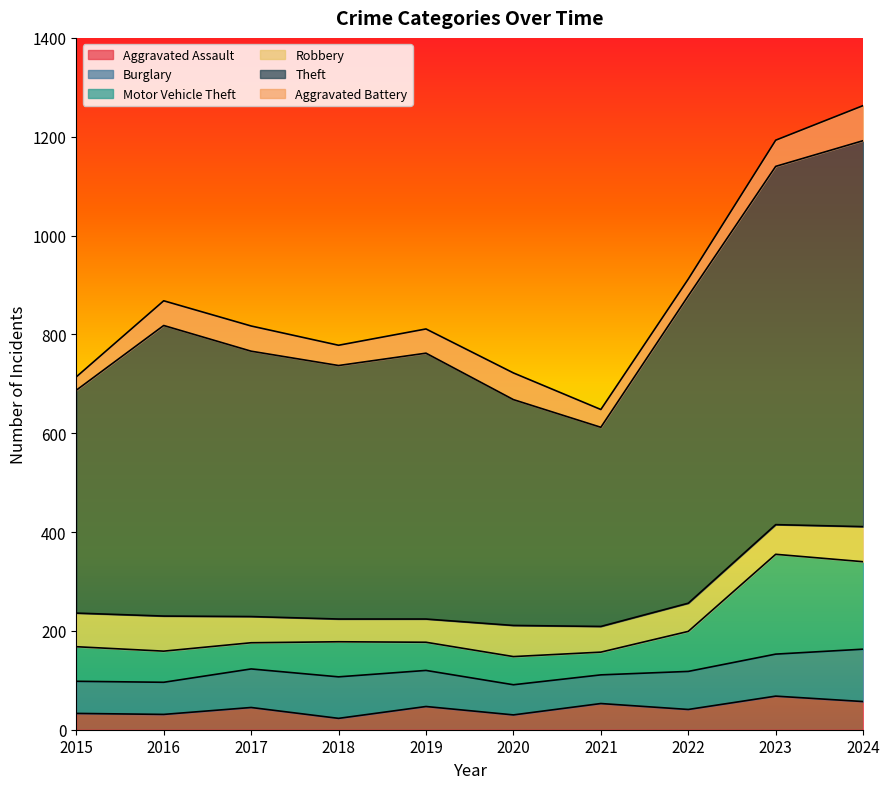

How many lines are shown in the chart?

6